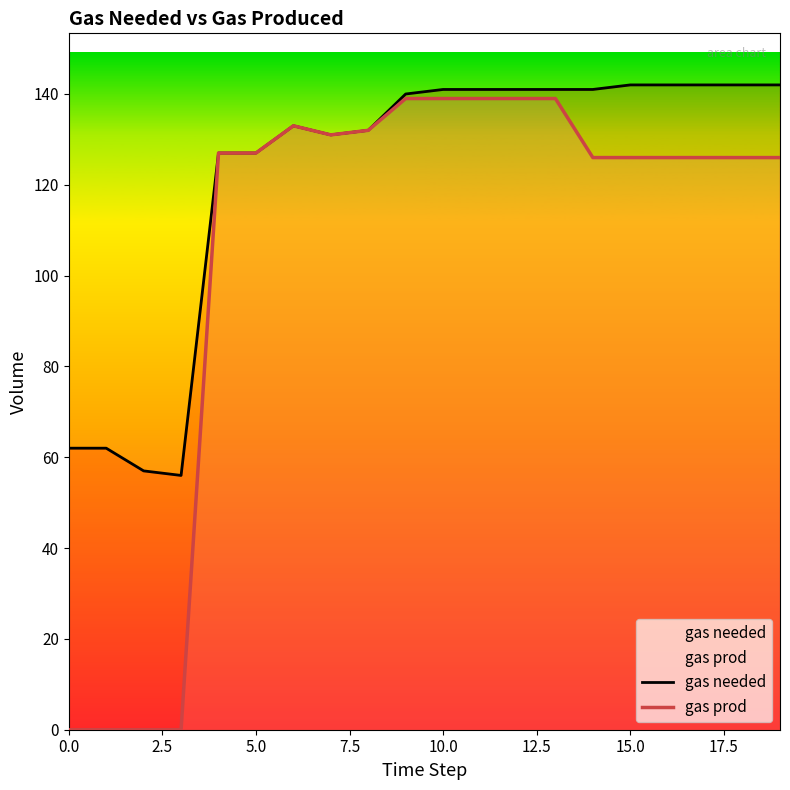

Which label corresponds to the largest value in the chart?

15